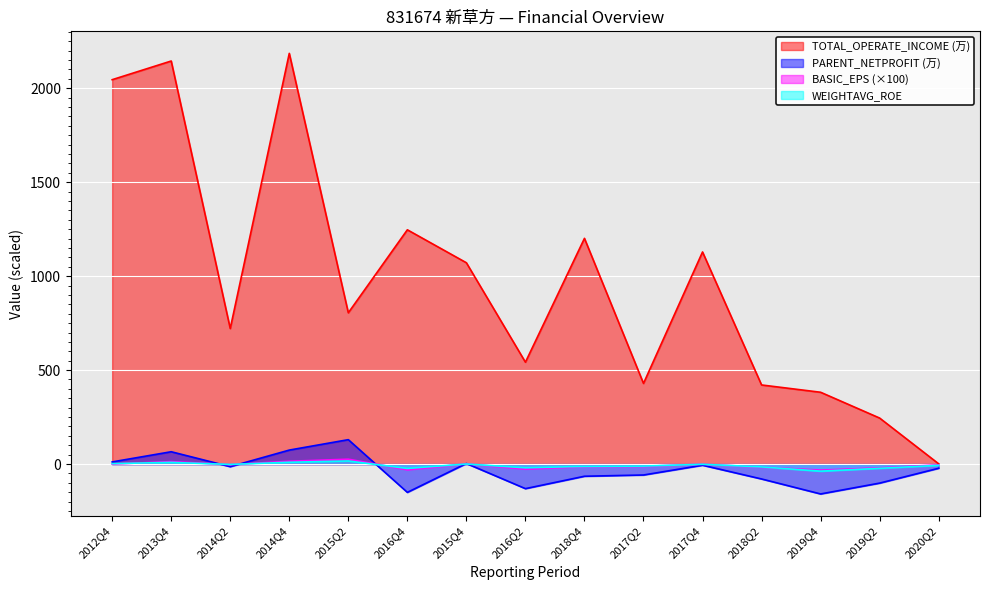

The value of WEIGHTAVG_ROE_scaled at 2015Q4 is 0.7. True or false?

False